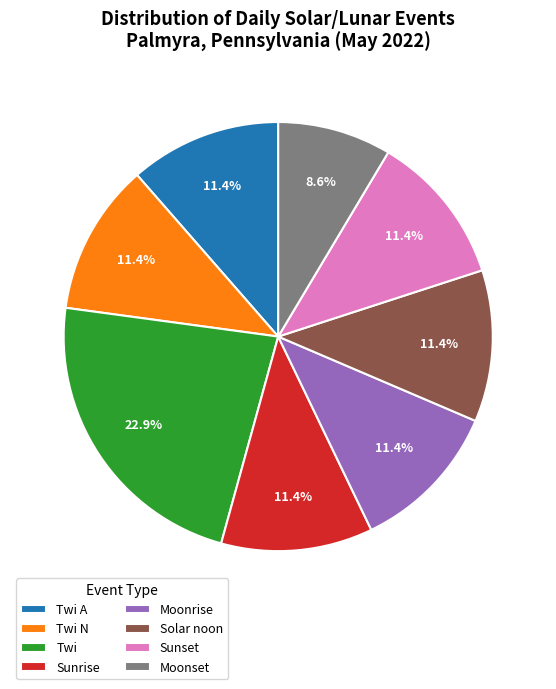

Between Moonset and Twi A, which is larger?

Twi A